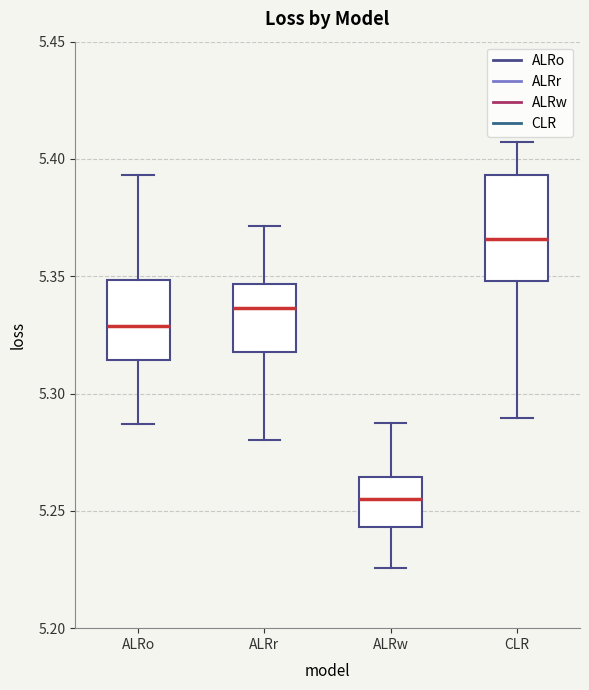

Reading left to right, read every box against the y-axis: the position of its median line, the range the box covers, and the ends of its whiskers. The values are not printed on the chart, so give them approximately, as read against the axis.

ALRo: median 5.330, box 5.315 to 5.350, whiskers 5.285 to 5.395
ALRr: median 5.335, box 5.320 to 5.345, whiskers 5.280 to 5.370
ALRw: median 5.255, box 5.245 to 5.265, whiskers 5.225 to 5.285
CLR: median 5.365, box 5.350 to 5.395, whiskers 5.290 to 5.405